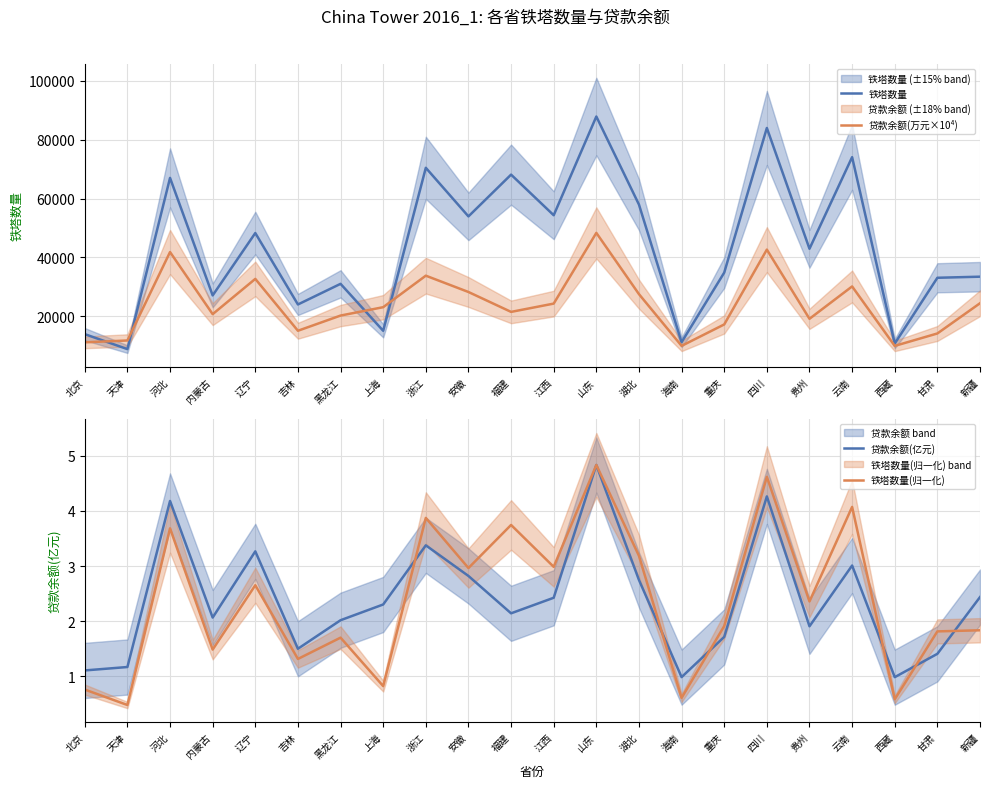

Which category has the lowest value across all series?

天津